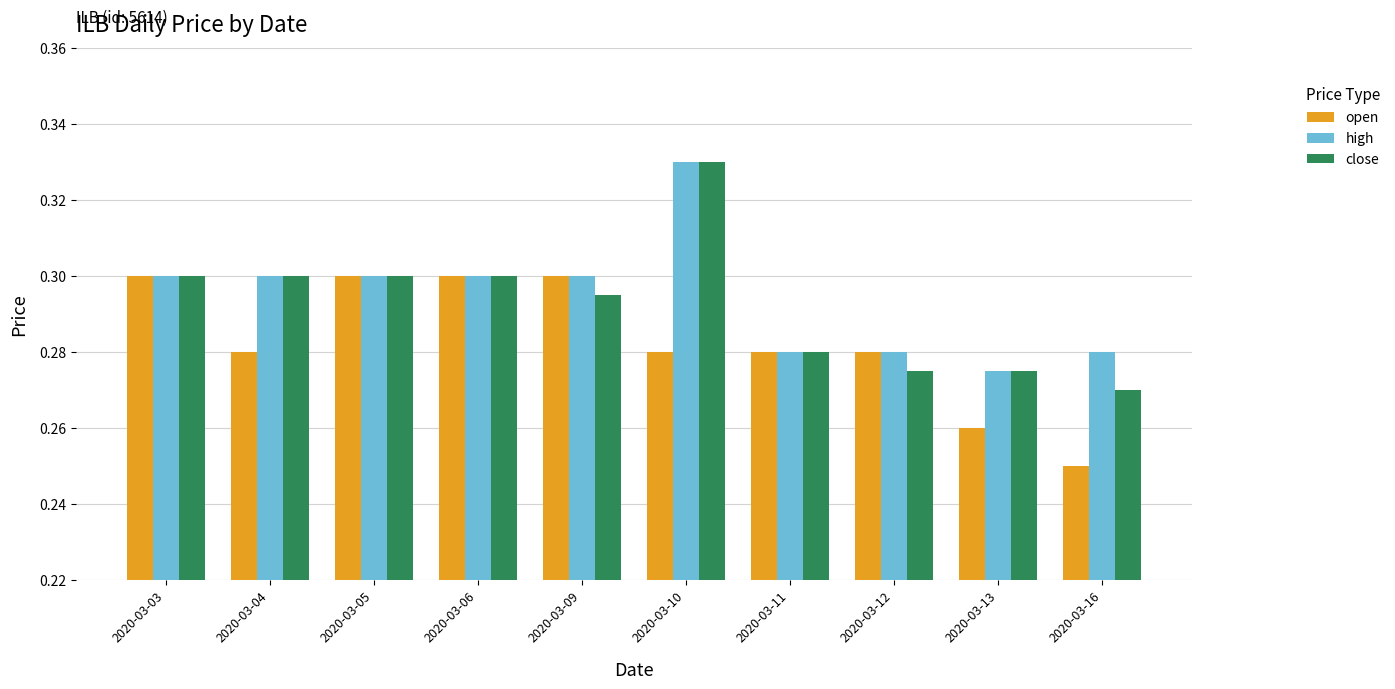

How many series are shown in this chart?

3